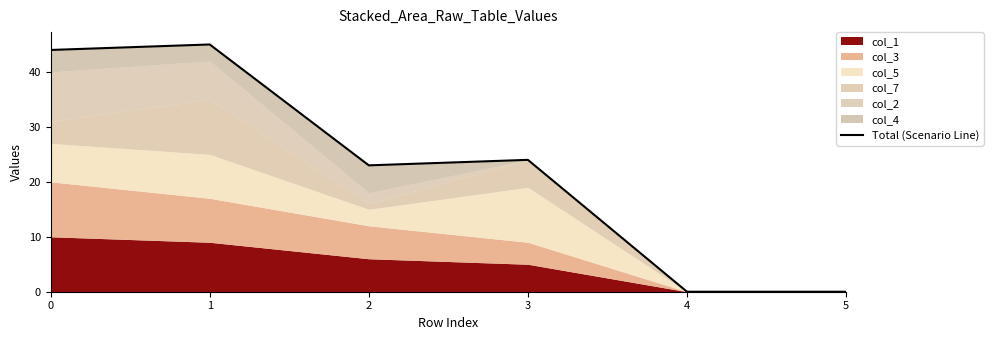

The chart shows a value of 29 at 4. True or false?

False